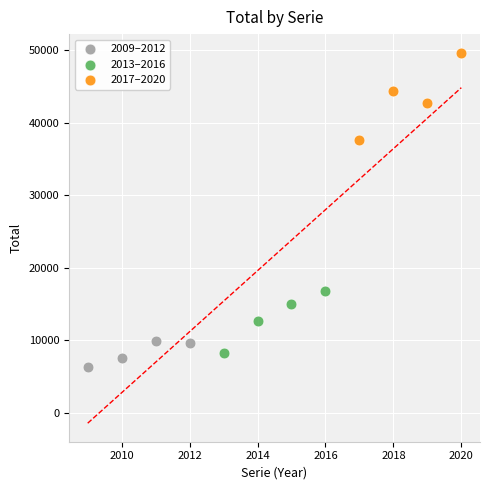

Which series reaches the maximum Y coordinate?

2017–2020